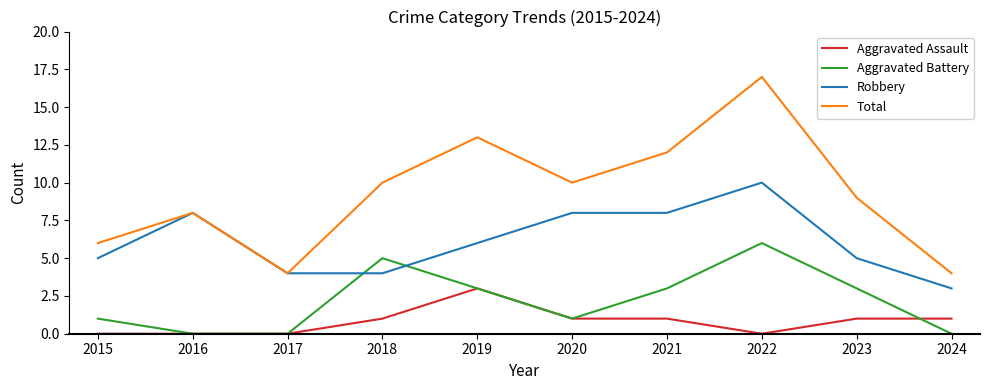

Is it true that Total equals 7 at 2020?

False